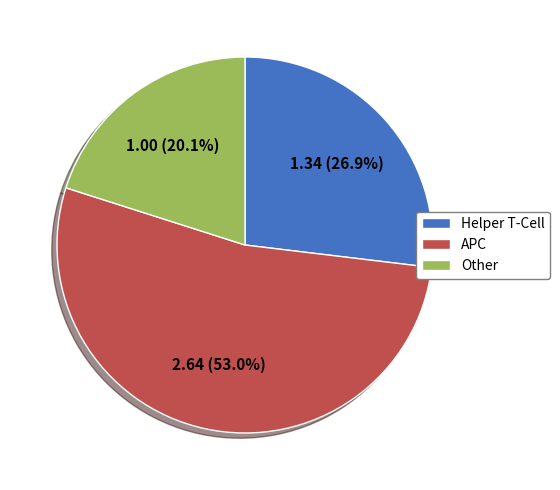

How many slices are in this pie chart?

3